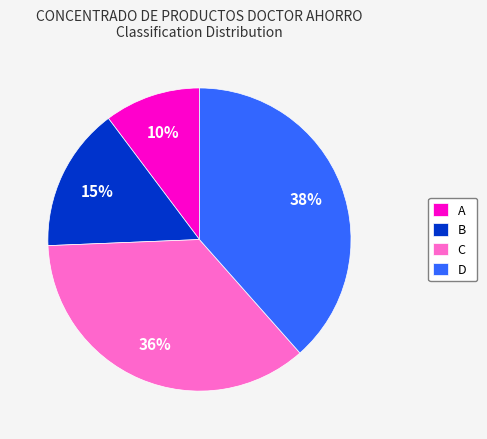

Is there any slice that represents more than half of the pie?

No